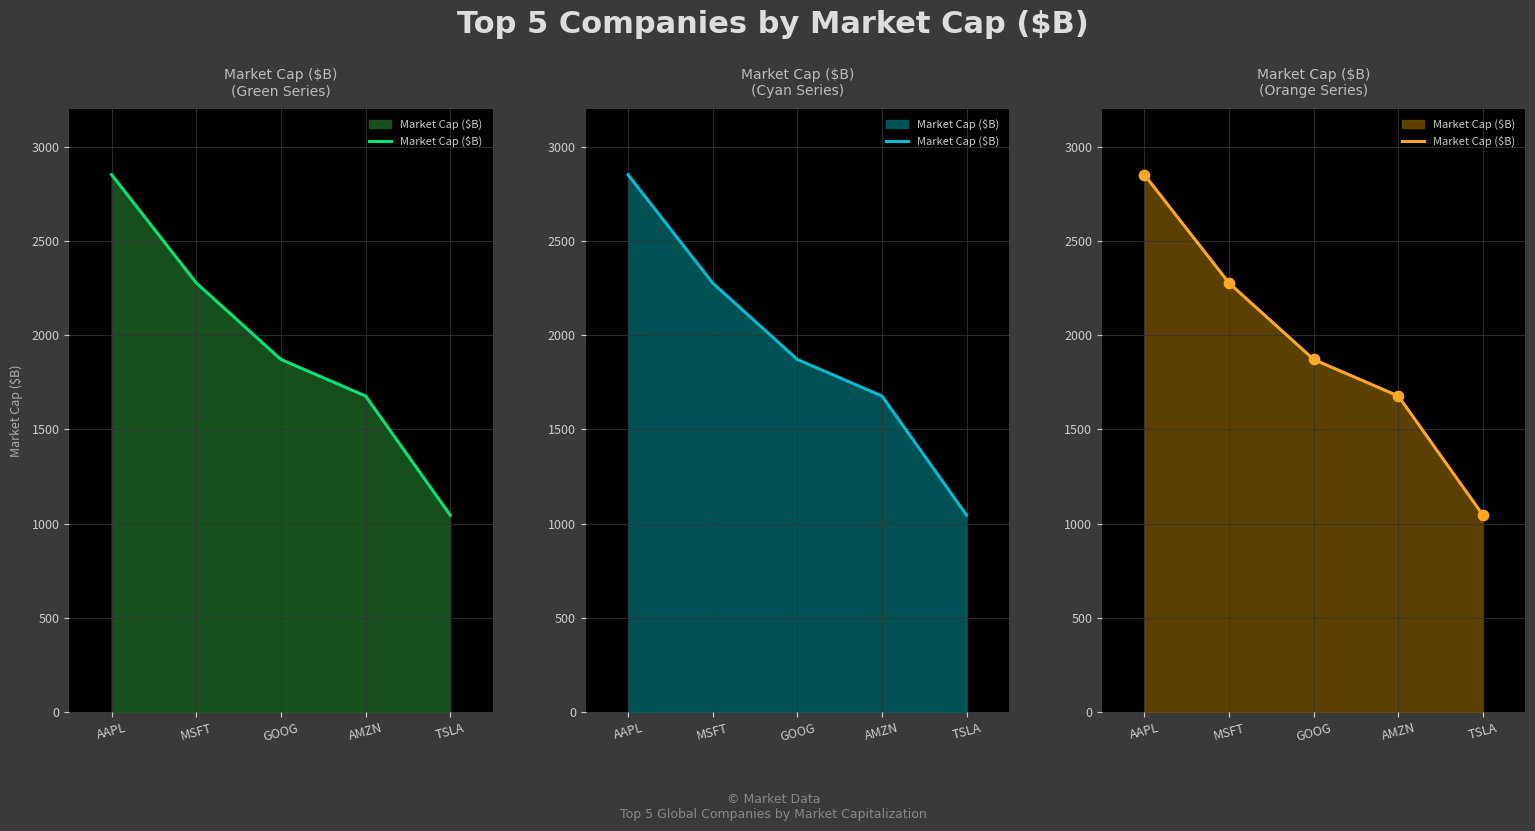

What is the change in value from GOOG to AMZN?

-193.9